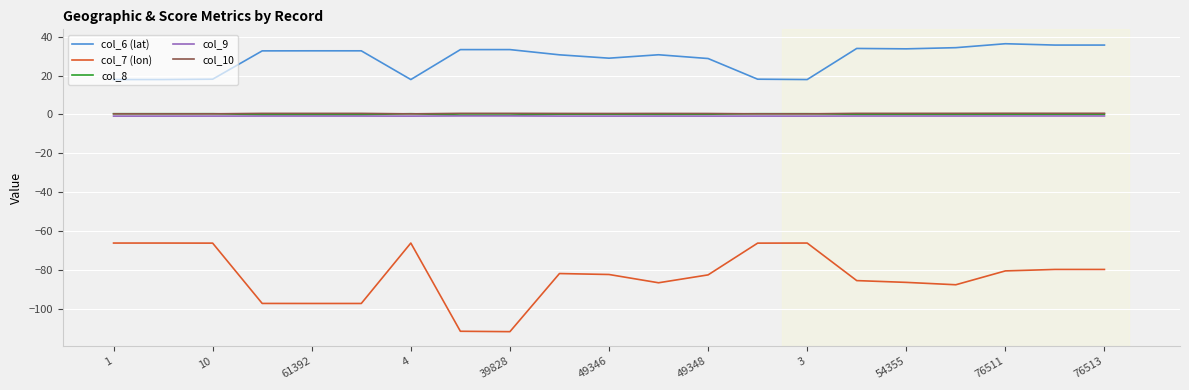

True or false: col_8 and col_7 (lon) cross at least once.

False